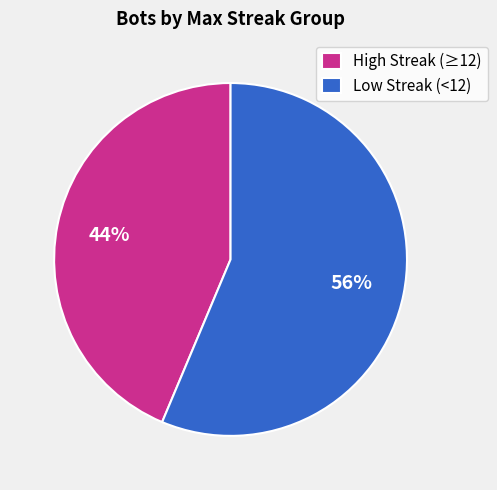

Count the number of slices in the pie.

2